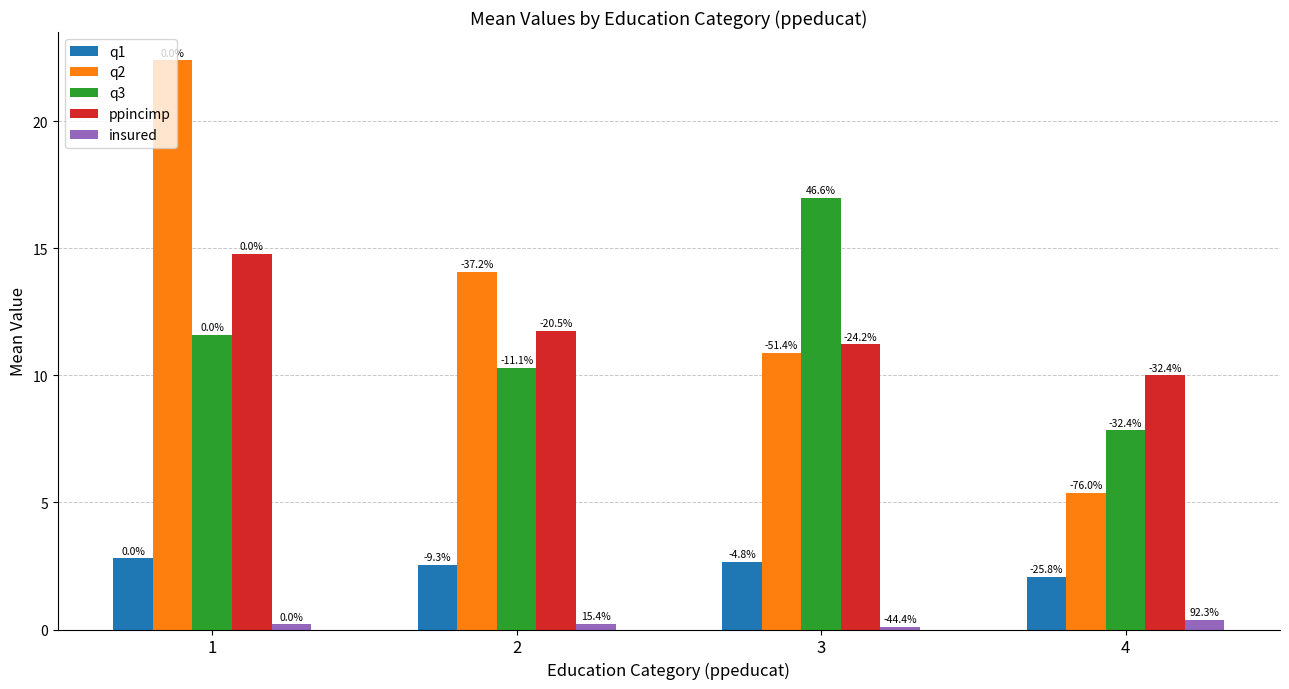

What are all the series names shown in the legend?

q1, q2, q3, ppincimp, insured